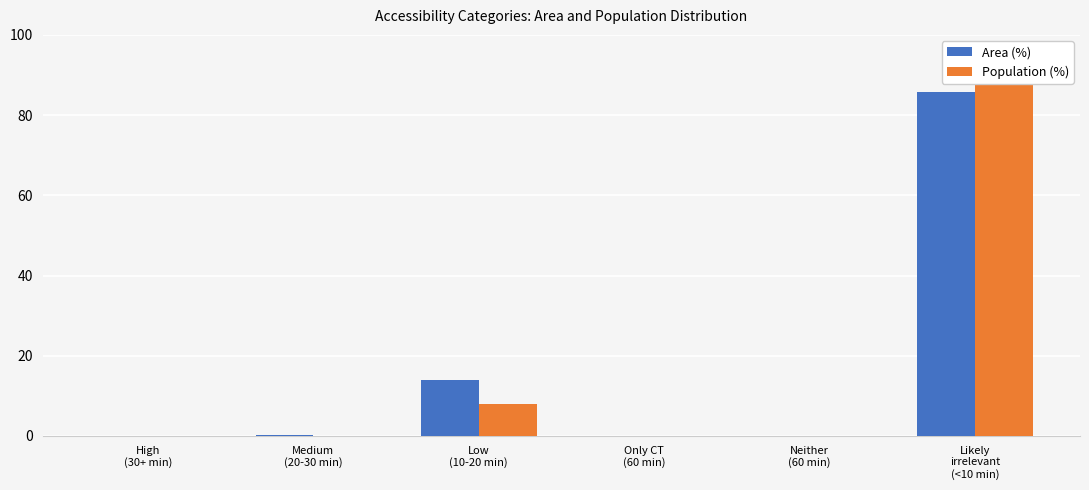

Reading left to right, list all the values displayed in this chart.

Area (%): High
(30+ min)=0.0	Medium
(20-30 min)=0.2	Low
(10-20 min)=14.0	Only CT
(60 min)=0.0	Neither
(60 min)=0.0	Likely
irrelevant
(<10 min)=85.7
Population (%): High
(30+ min)=0.0	Medium
(20-30 min)=0.0	Low
(10-20 min)=8.1	Only CT
(60 min)=0.0	Neither
(60 min)=0.0	Likely
irrelevant
(<10 min)=91.9